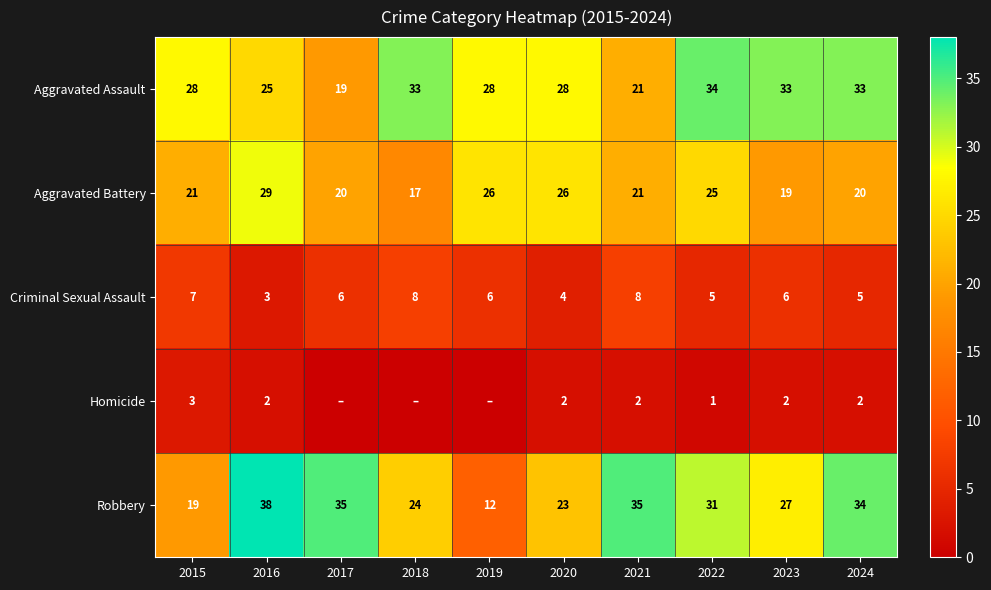

Which series changed the most between 2020 and 2023?

Aggravated Battery